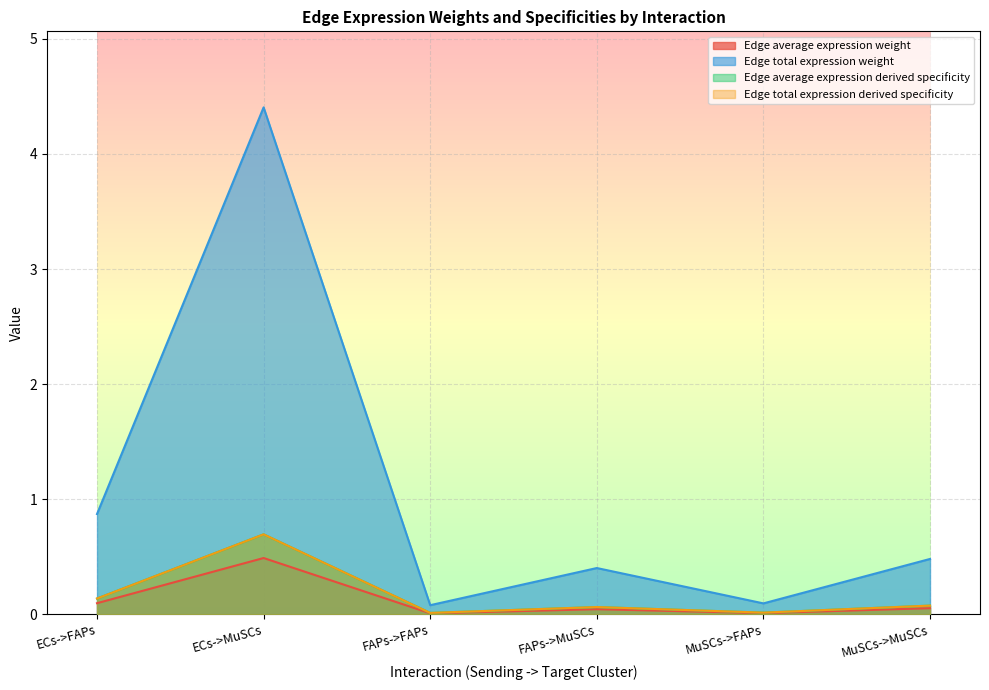

Count the number of data series in this chart.

4